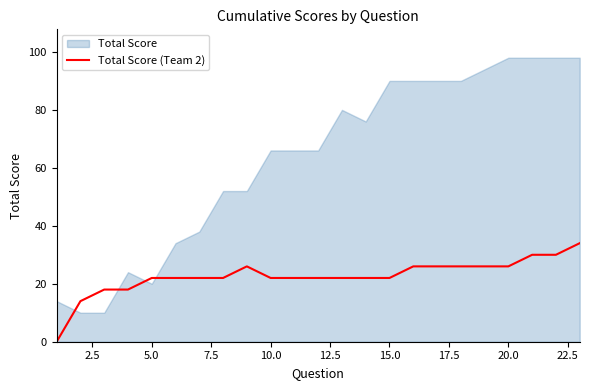

List the series in order of their peak value, highest first.

Total Score, Total Score (Team 2)